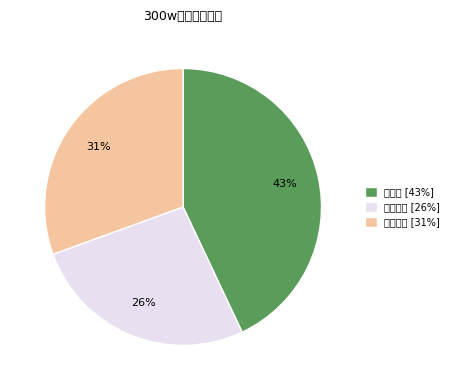

Which slice is the largest?

立达信 [43%]